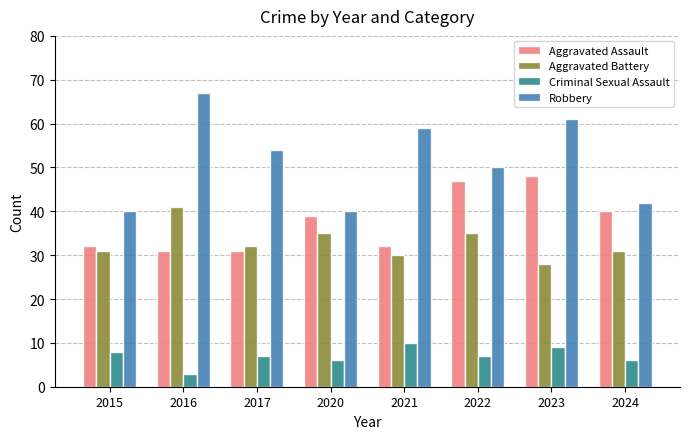

What is the difference between the maximum and minimum values in the Aggravated Assault series?

17